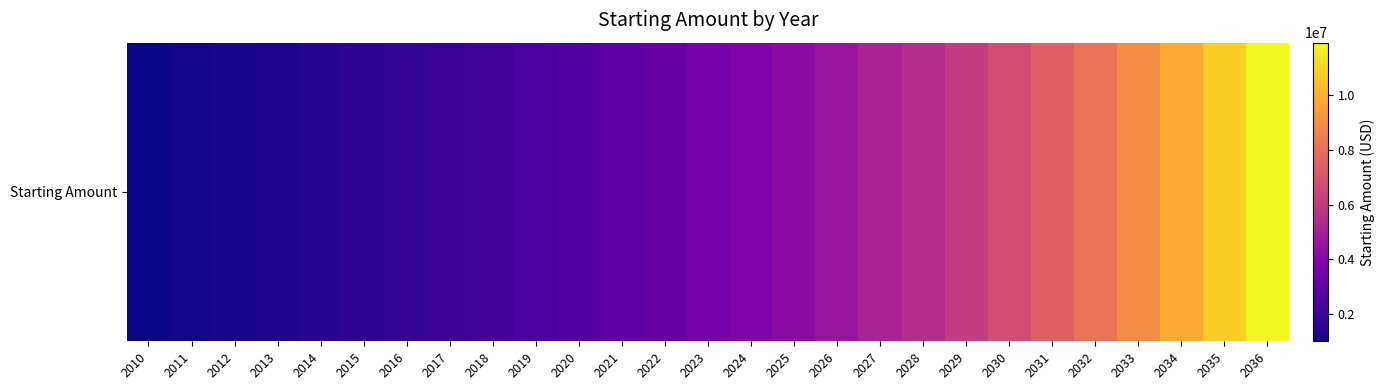

What is the sum of the values at 2032 and 2016?

9911835.9